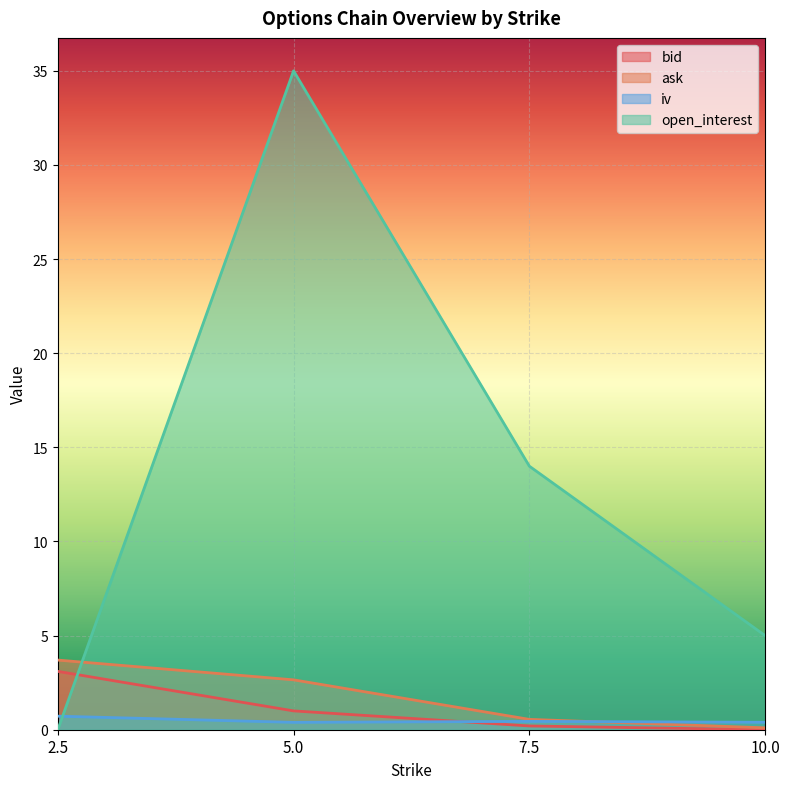

At 2.5, list the series in order from largest to smallest.

ask, bid, iv, open_interest